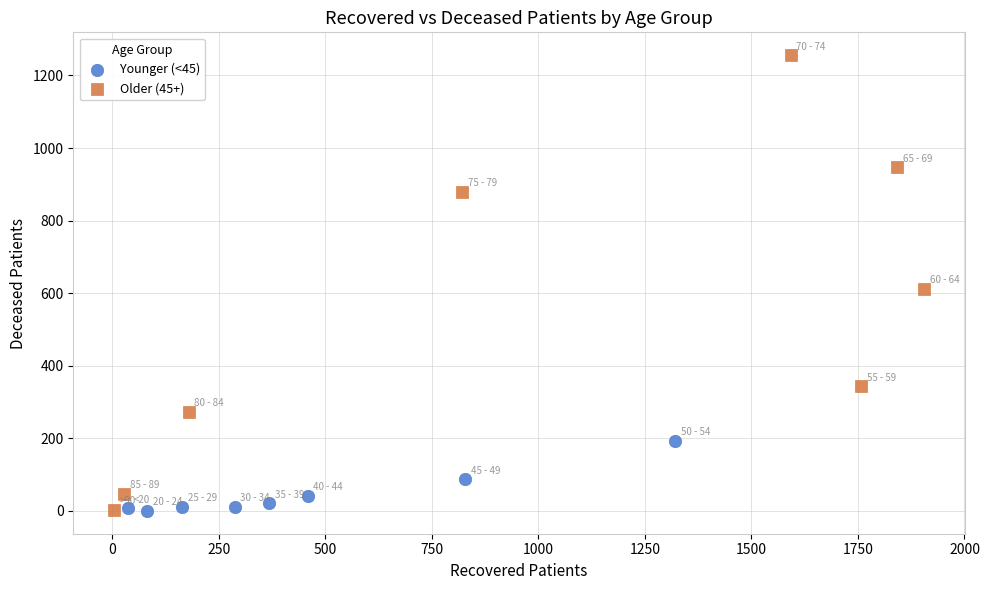

Which series has the widest spread of Y values?

Older (45+)